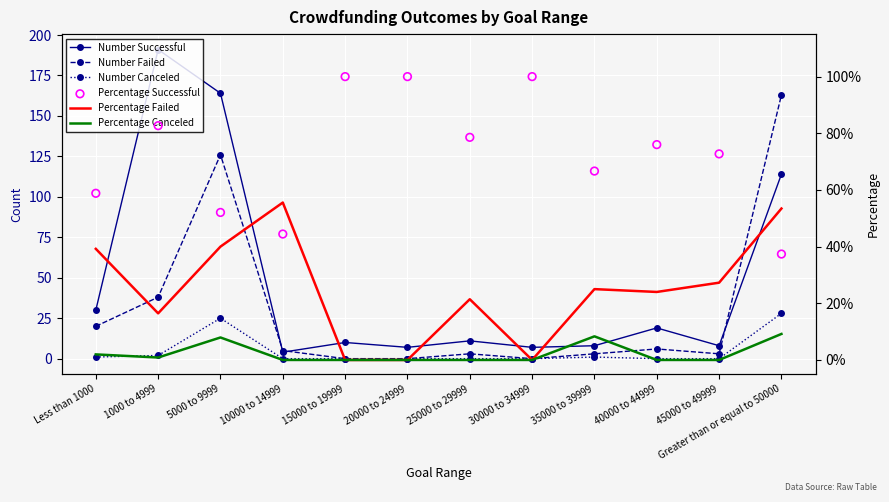

Which series contains the highest Y value?

Number Successful